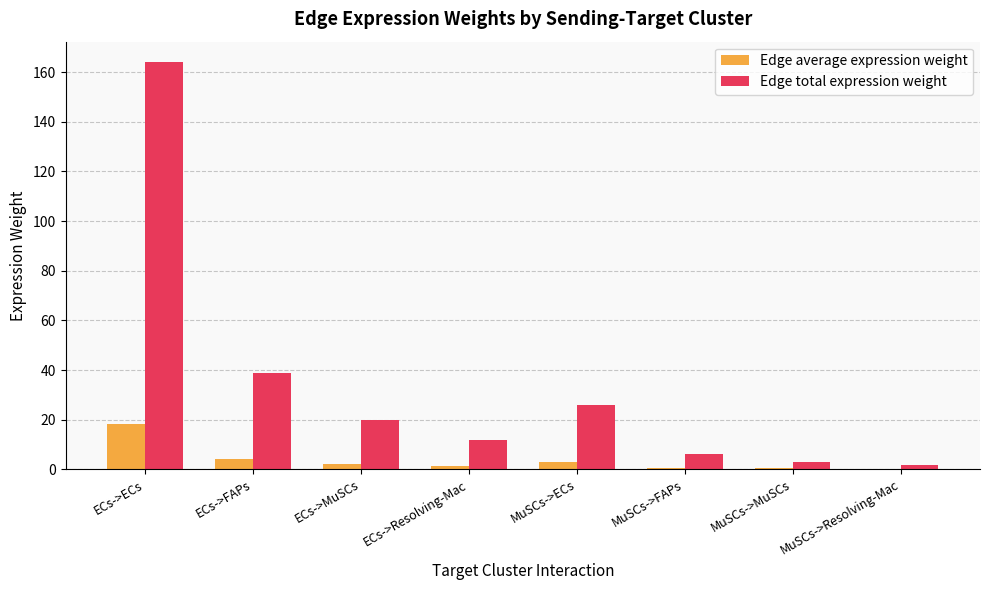

How many groups of bars are there?

8